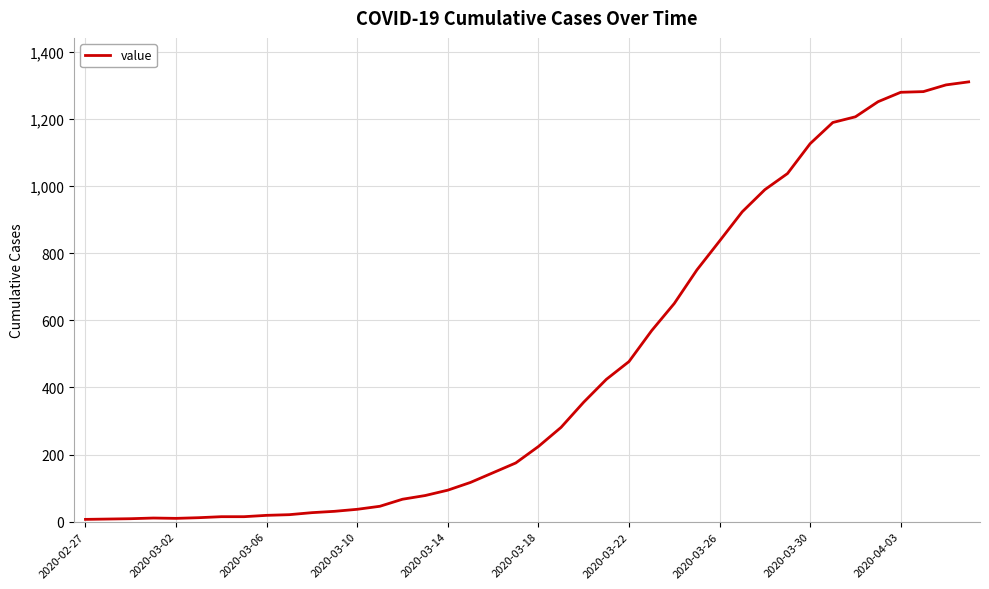

What is the difference between the maximum and minimum values?

1303